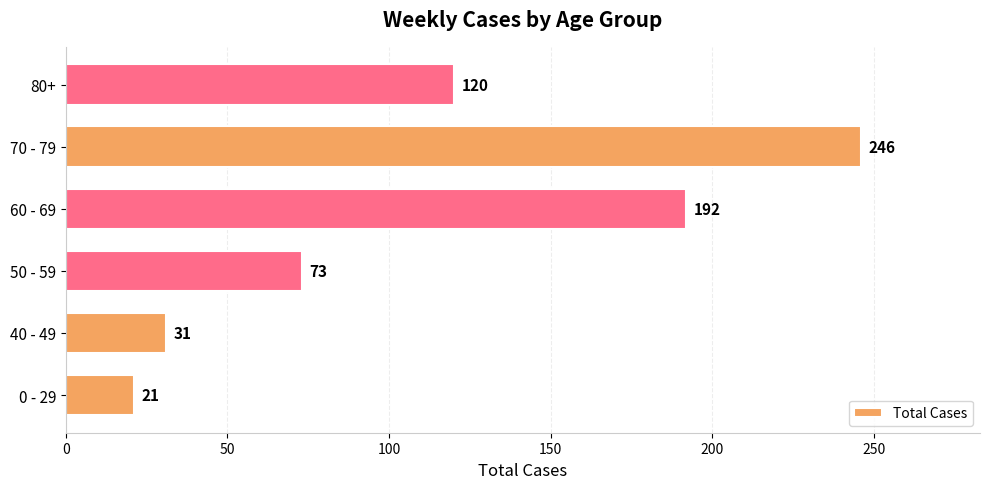

Reading top to bottom, what are all the values shown in this chart?

120	246	192	73	31	21